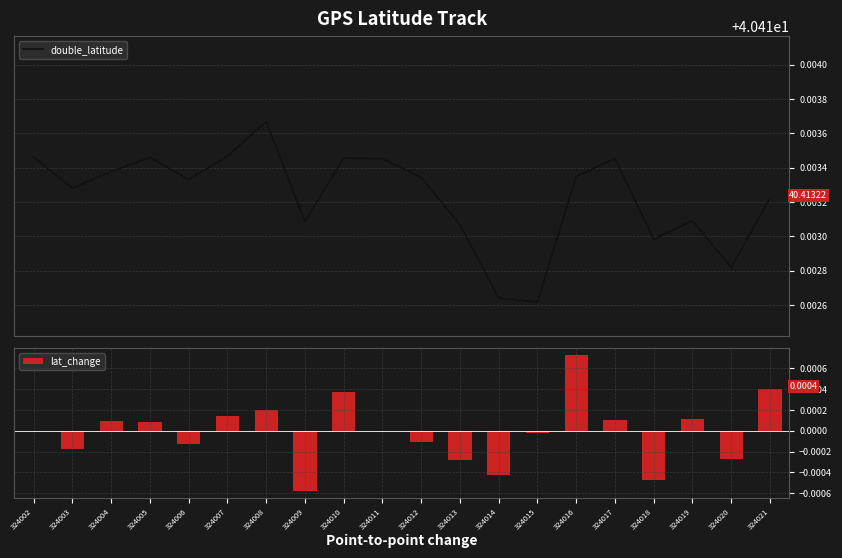

List the series in order of their overall mean, highest first.

double_latitude, lat_change